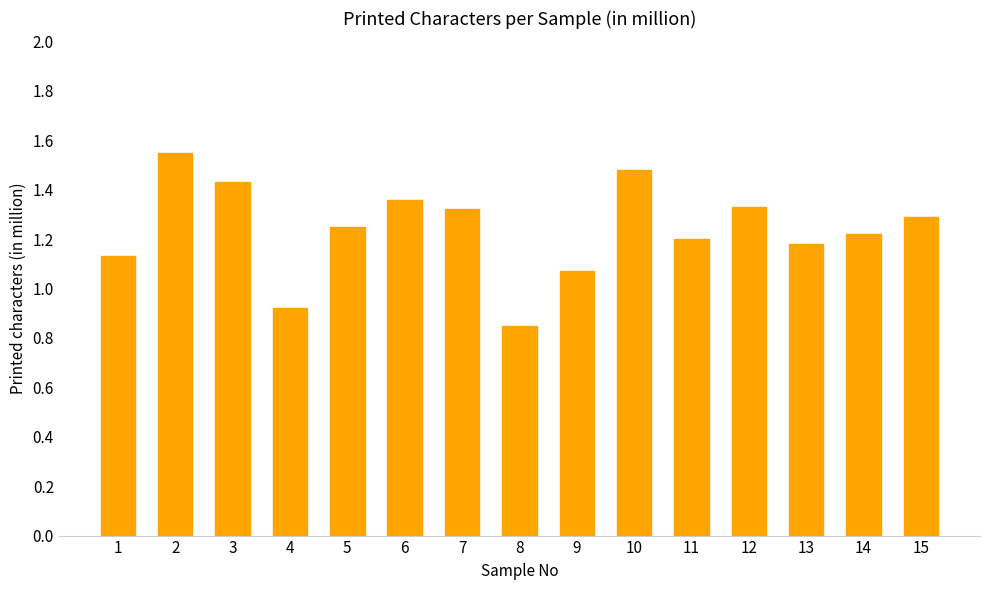

What is the ratio of the value at 15 to the value at 12?

1.0